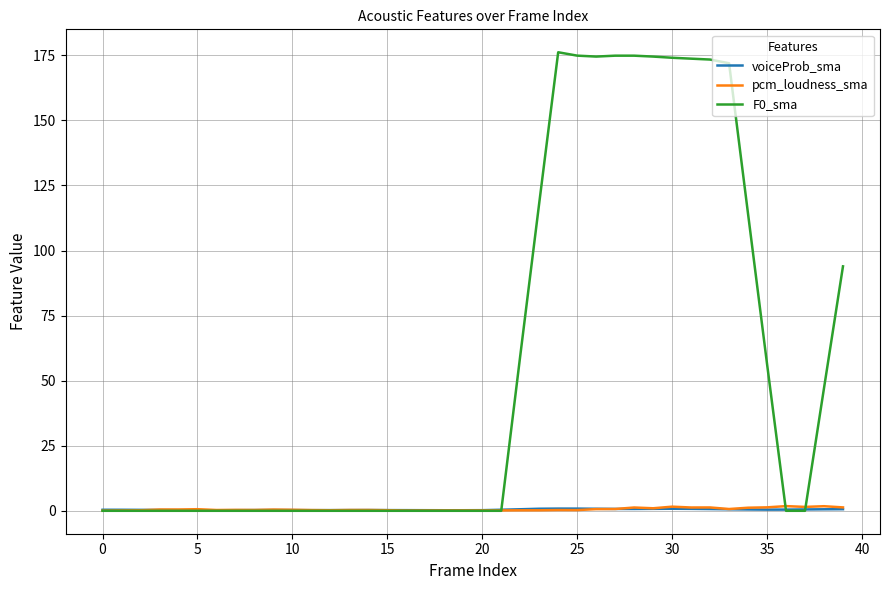

At how many categories does at least one series exceed 63?

13